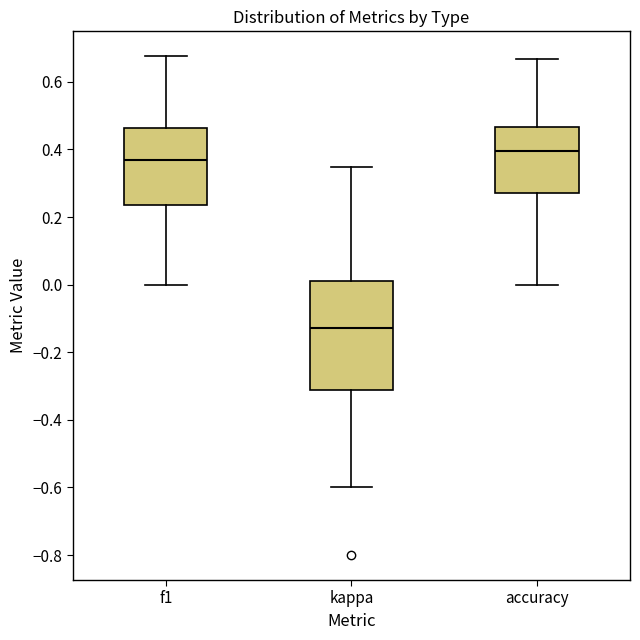

Reading left to right, read every box against the y-axis: the position of its median line, the range the box covers, and the ends of its whiskers. The values are not printed on the chart, so give them approximately, as read against the axis.

f1: median 0.36, box 0.24 to 0.46, whiskers 0.00 to 0.68
kappa: median -0.12, box -0.32 to 0.00, whiskers -0.60 to 0.34
accuracy: median 0.40, box 0.28 to 0.46, whiskers 0.00 to 0.66